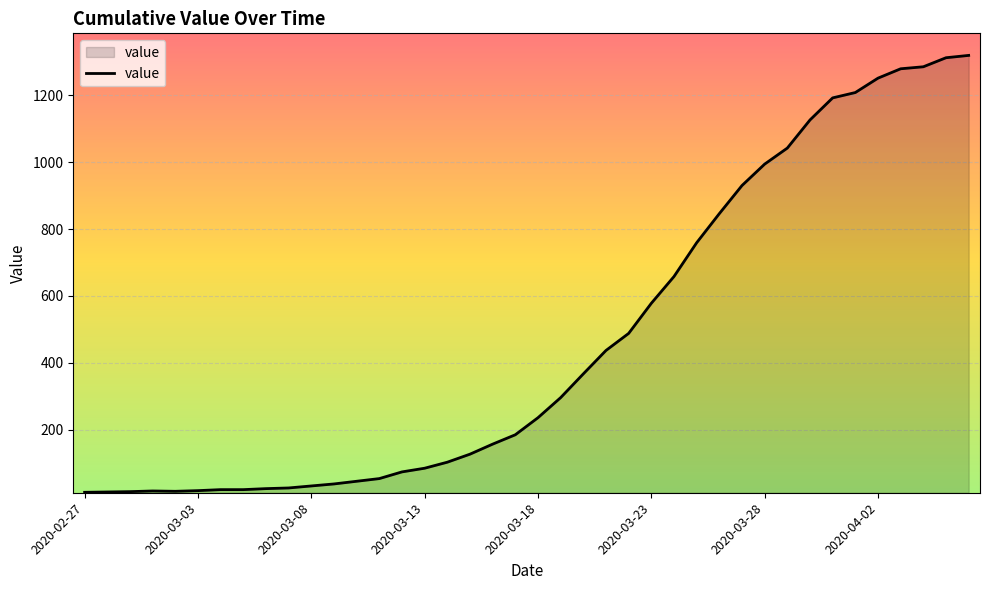

What is the minimum value shown in the chart?

13